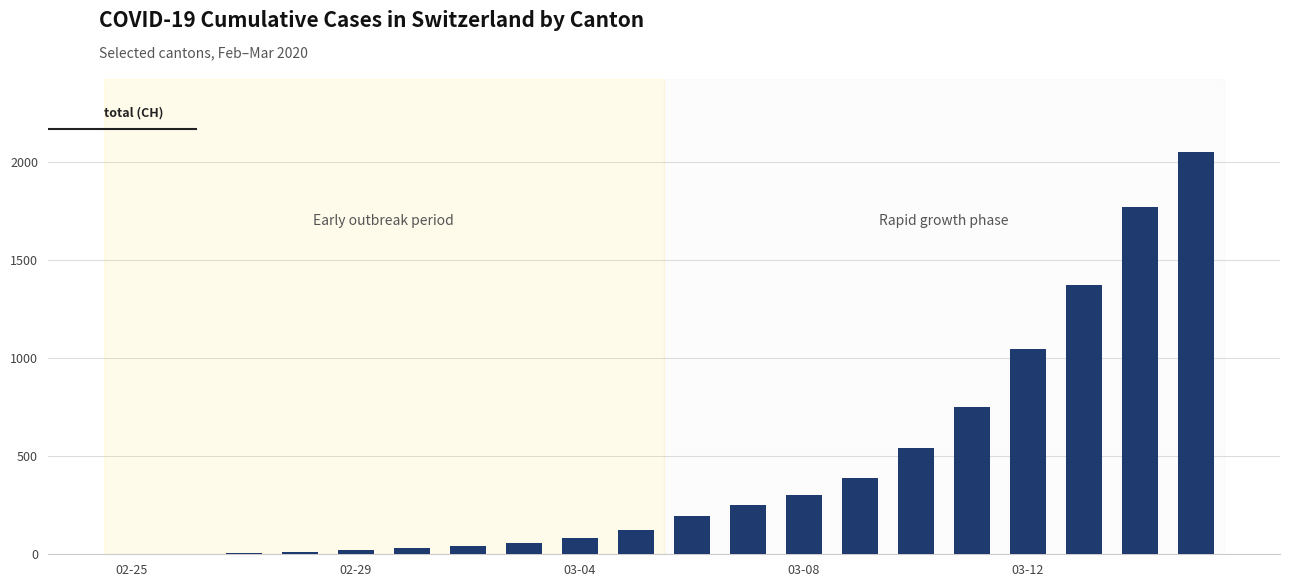

What is the maximum value shown in the chart?

2052